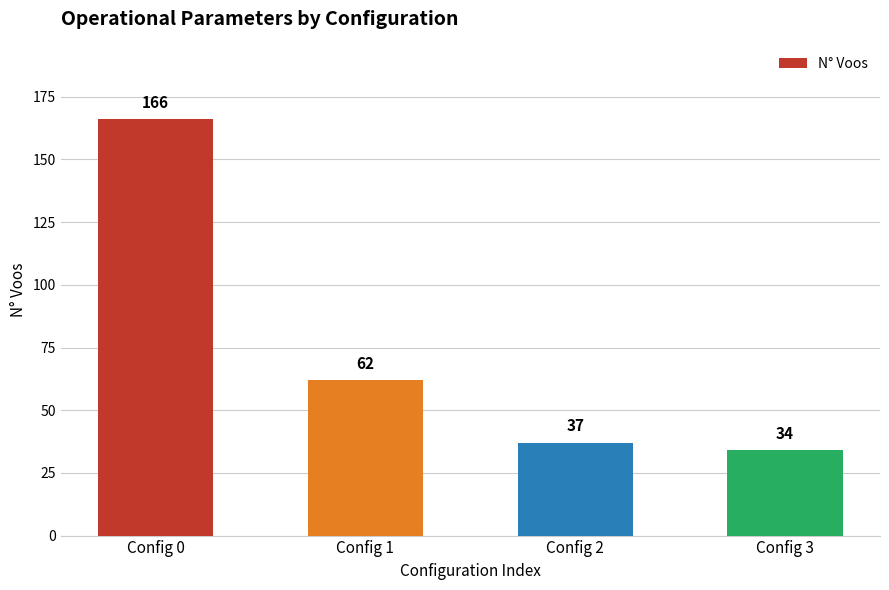

How many bars are there in total?

4